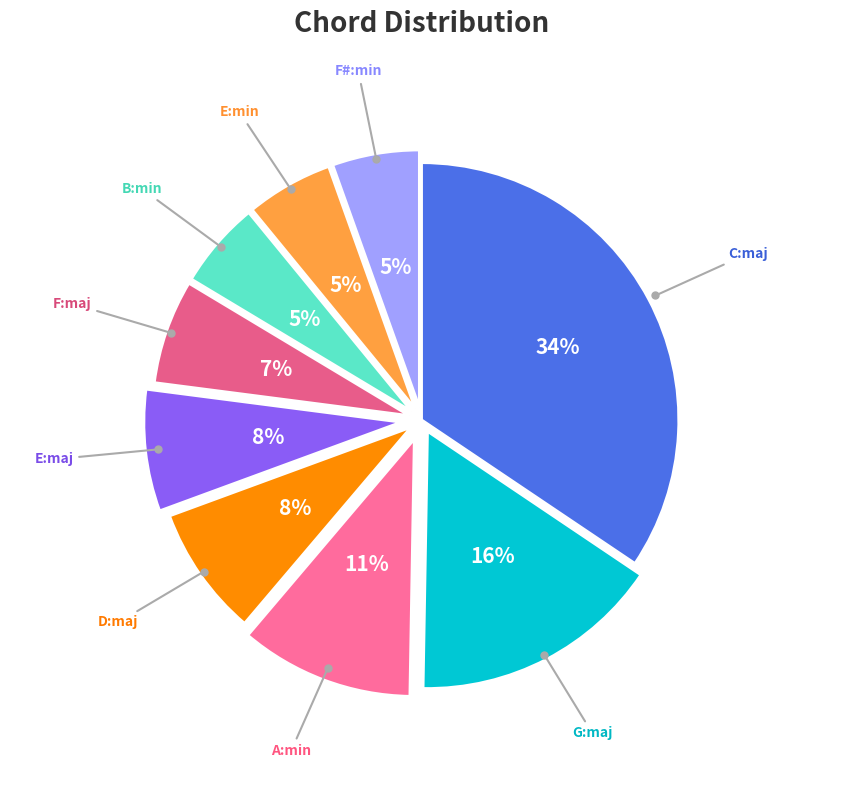

Which slice is the smallest?

B:min